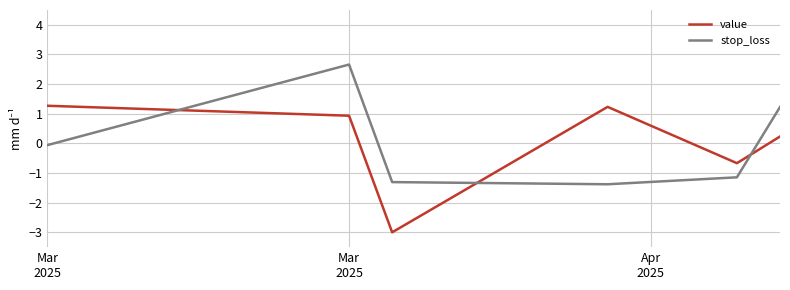

How many lines are shown in the chart?

2